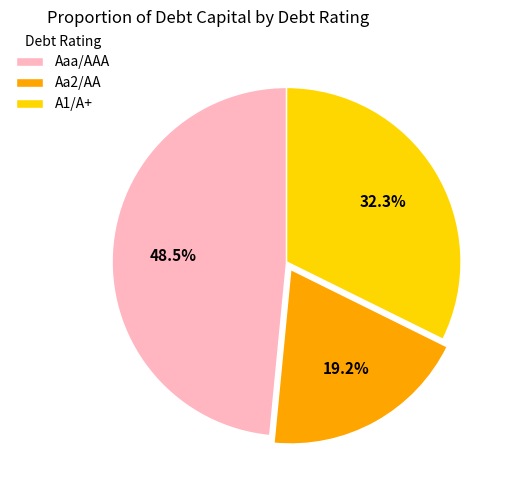

Does any single category account for the majority?

No